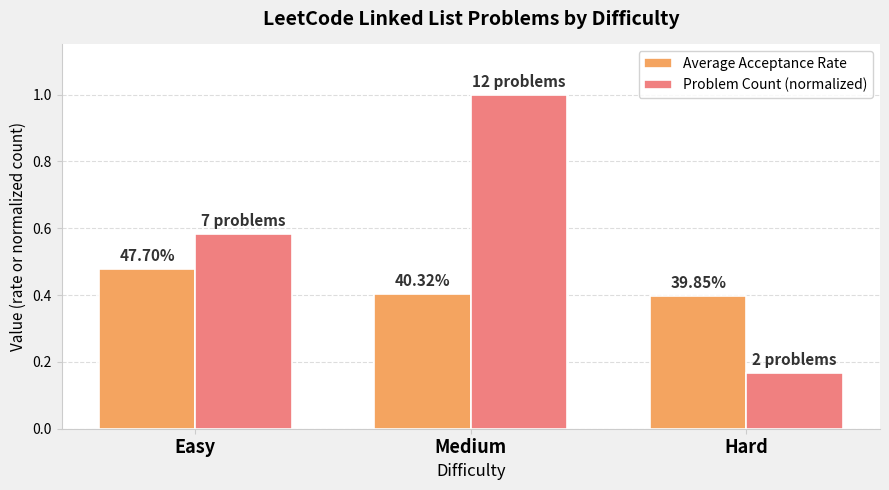

What are all the series names shown in the legend?

Average Acceptance Rate, Problem Count (normalized)